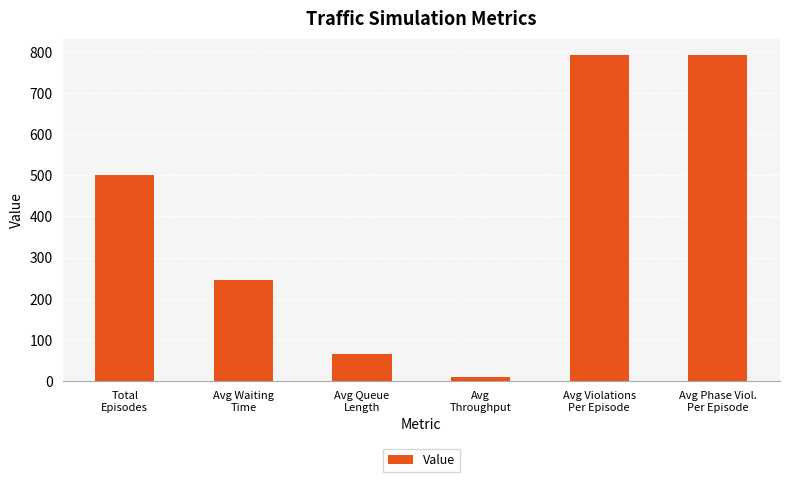

How many bars are there in total?

6